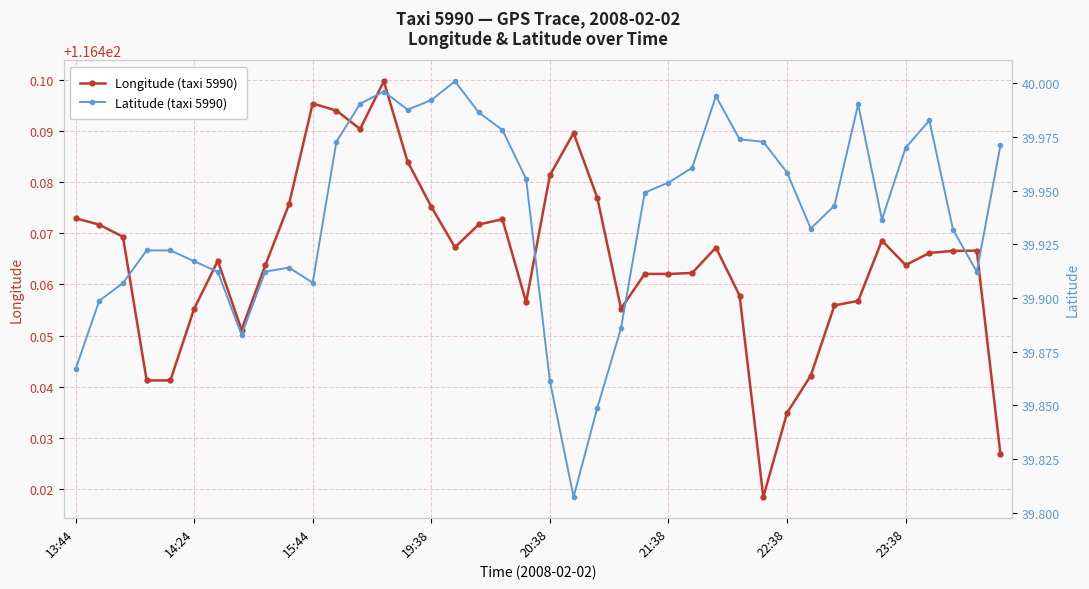

True or false: Latitude (taxi 5990) has more than 2 points higher than both neighbors.

True